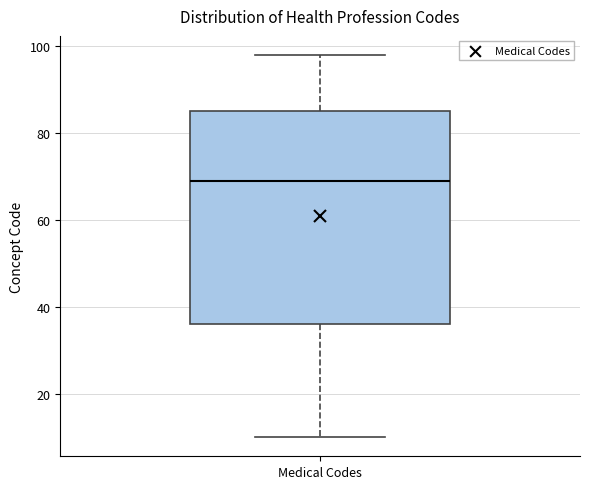

Transcribe this box plot: give where the median line is, the range the box spans, and where the two whiskers end, as read against the y-axis. The values are not printed on the chart, so give them approximately, as read against the axis.

median 70, box 36 to 86, whiskers 10 to 98